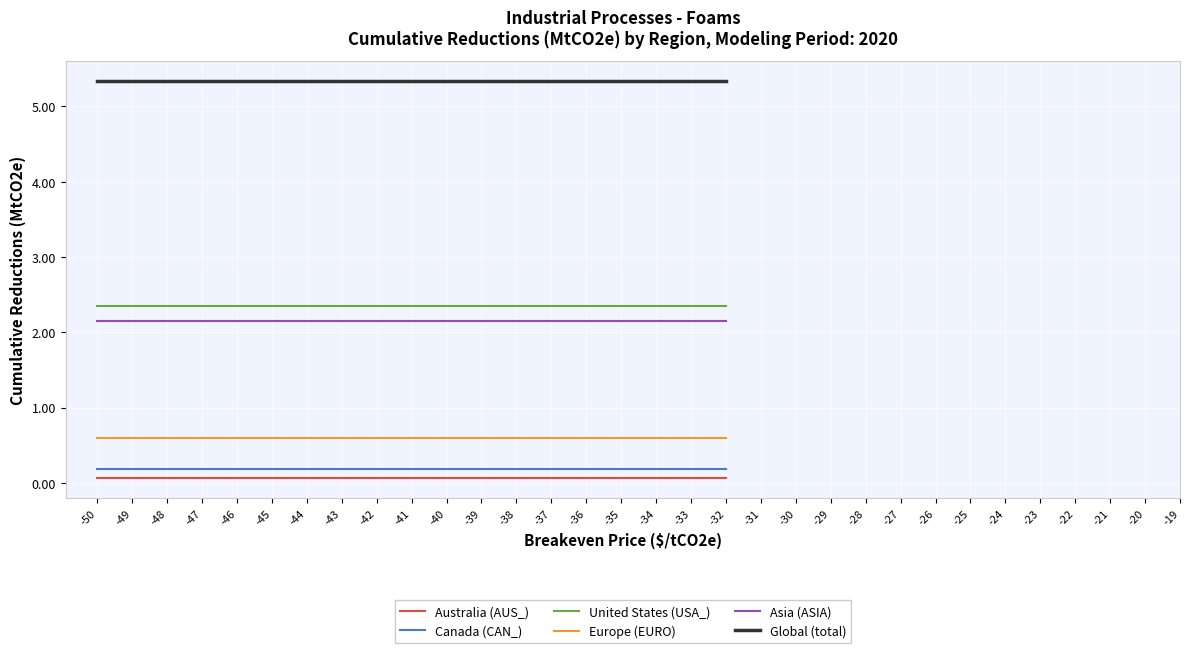

Reading right to left, list all the values displayed in this chart.

Australia (AUS_): 0.1	0.1	0.1	0.1	0.1	0.1	0.1	0.1	0.1	0.1	0.1	0.1	0.1	0.1	0.1	0.1	0.1	0.1	0.1
Canada (CAN_): 0.2	0.2	0.2	0.2	0.2	0.2	0.2	0.2	0.2	0.2	0.2	0.2	0.2	0.2	0.2	0.2	0.2	0.2	0.2
United States (USA_): 2.3	2.3	2.3	2.3	2.3	2.3	2.3	2.3	2.3	2.3	2.3	2.3	2.3	2.3	2.3	2.3	2.3	2.3	2.3
Europe (EURO): 0.6	0.6	0.6	0.6	0.6	0.6	0.6	0.6	0.6	0.6	0.6	0.6	0.6	0.6	0.6	0.6	0.6	0.6	0.6
Asia (ASIA): 2.1	2.1	2.1	2.1	2.1	2.1	2.1	2.1	2.1	2.1	2.1	2.1	2.1	2.1	2.1	2.1	2.1	2.1	2.1
Global (total): 5.3	5.3	5.3	5.3	5.3	5.3	5.3	5.3	5.3	5.3	5.3	5.3	5.3	5.3	5.3	5.3	5.3	5.3	5.3